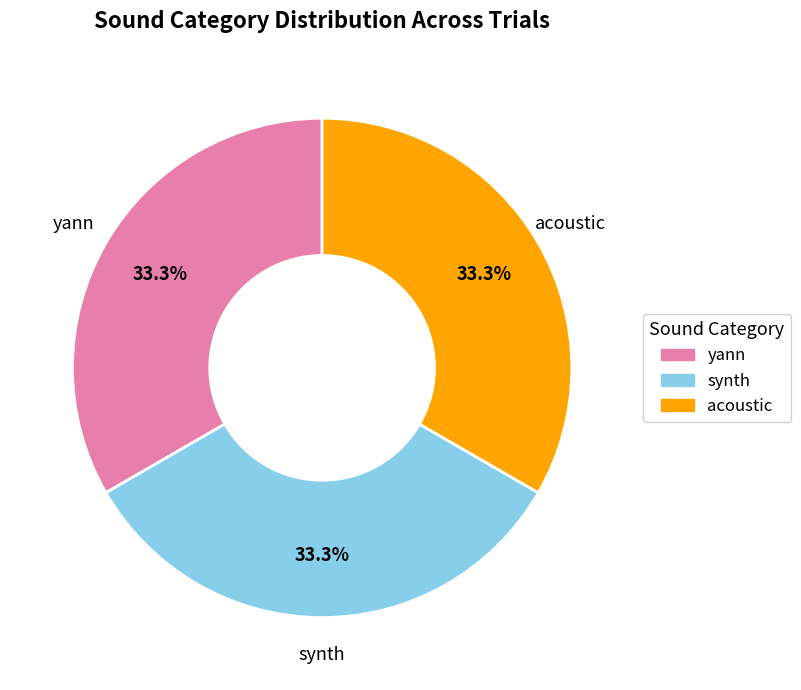

Count the number of slices in the pie.

3